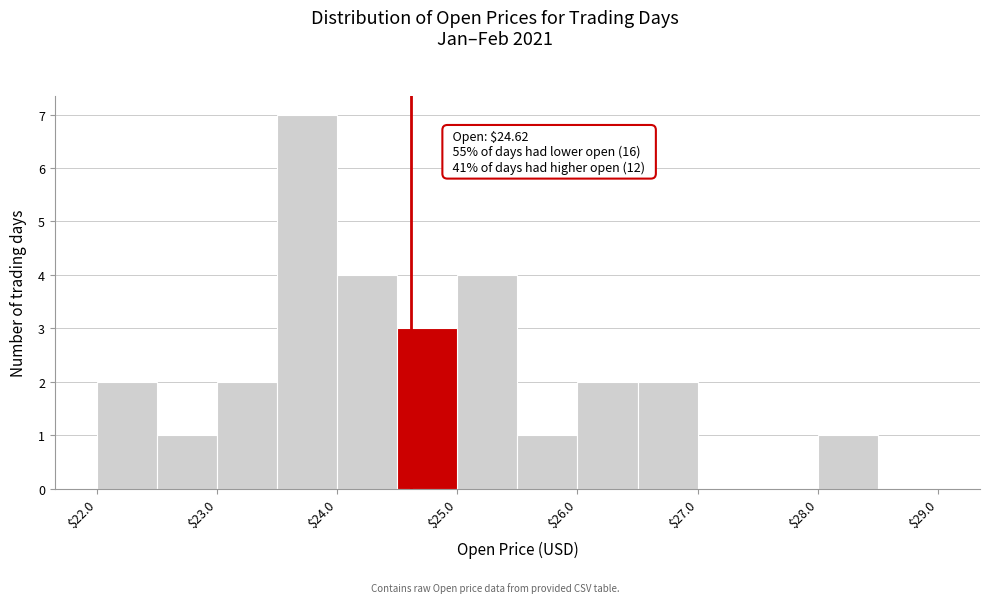

Which range on the x-axis has the tallest bar?

23.5 to 24.0